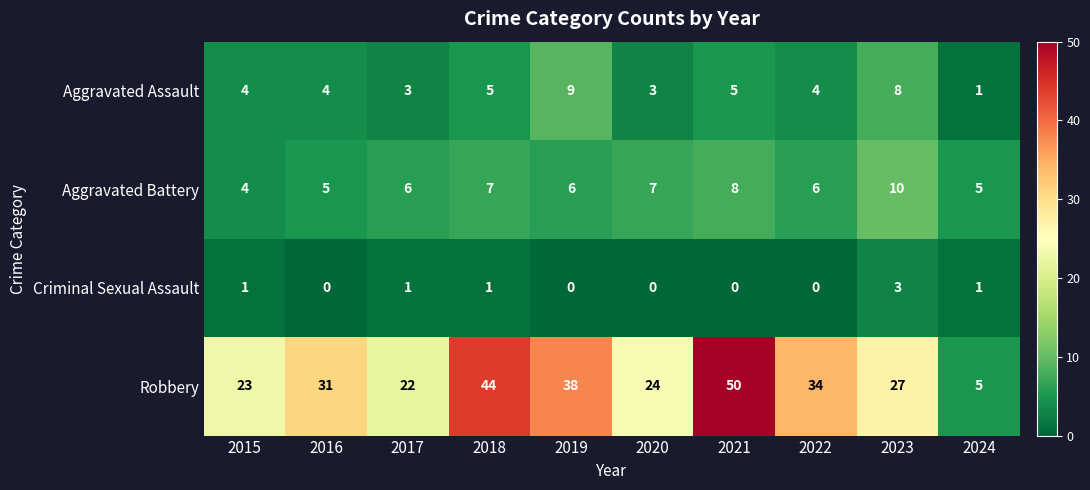

Which series changed the most between 2022 and 2024?

Robbery